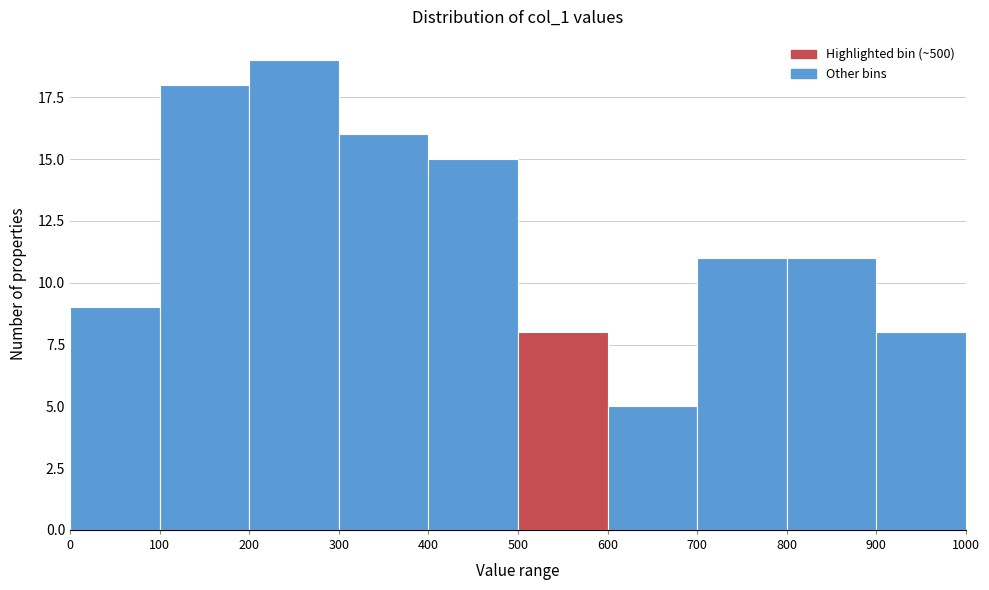

Over which range of the x-axis is the bar tallest?

200 to 300